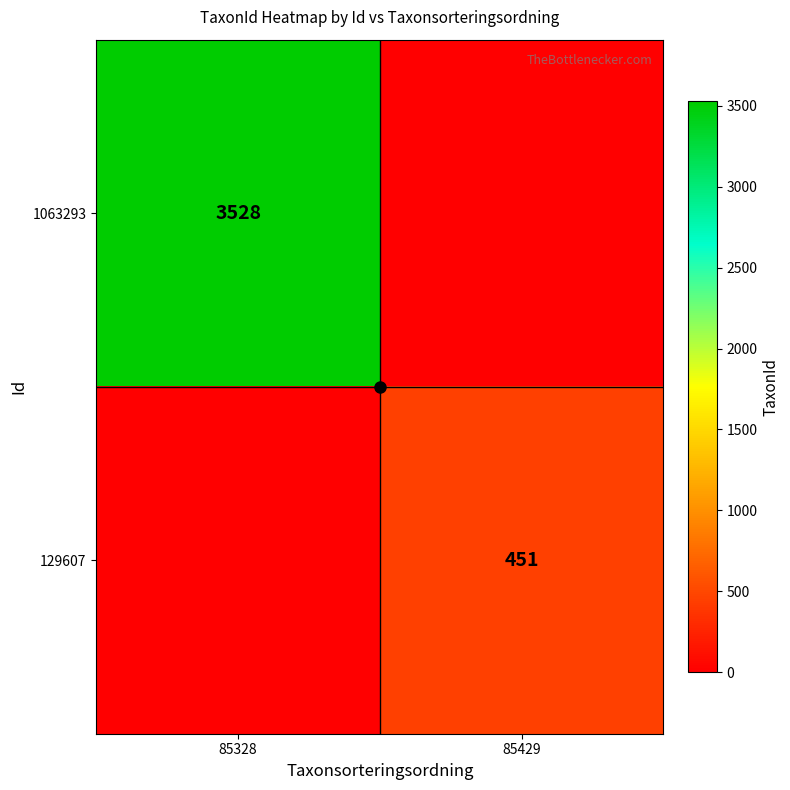

What is the difference between the 1063293 values at 85328 and 85429?

3528